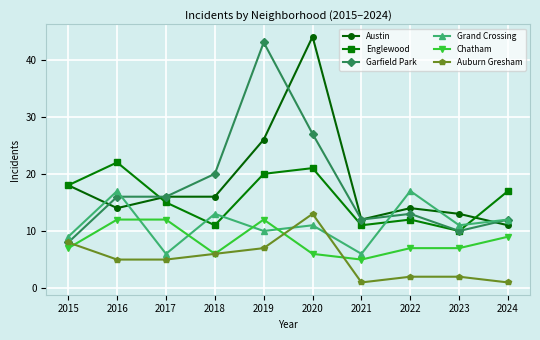

Which series has the largest range (max minus min)?

Garfield Park